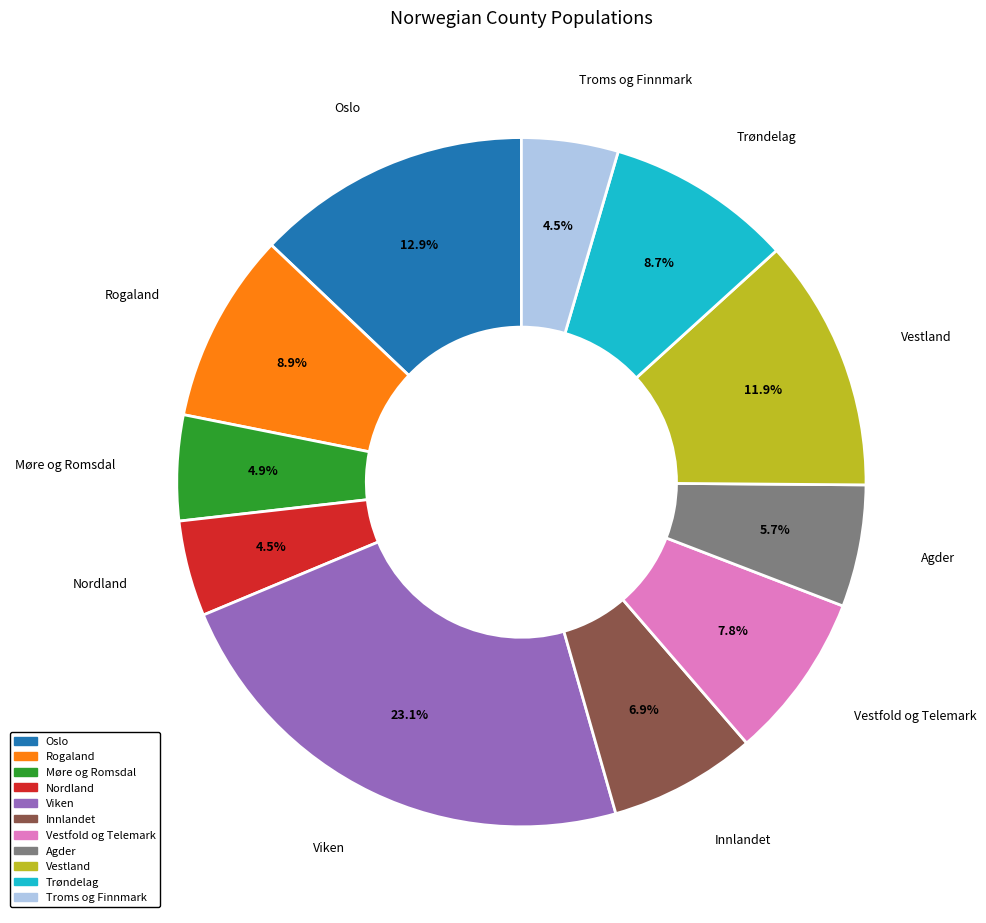

Which slice is the largest?

Viken